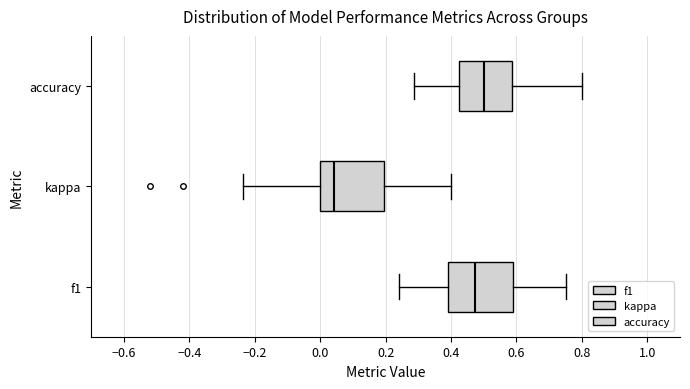

Reading bottom to top, read every box against the x-axis: the position of its median line, the range the box covers, and the ends of its whiskers. The values are not printed on the chart, so give them approximately, as read against the axis.

f1: median 0.48, box 0.38 to 0.58, whiskers 0.24 to 0.76
kappa: median 0.04, box 0.00 to 0.20, whiskers -0.24 to 0.40
accuracy: median 0.50, box 0.42 to 0.58, whiskers 0.28 to 0.80